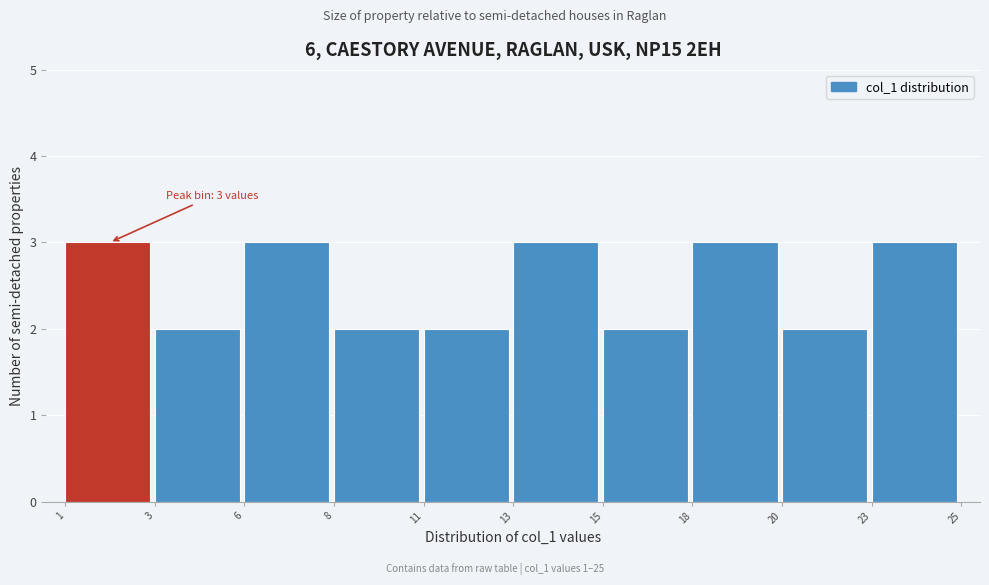

Reading left to right, what are all the values shown in this chart?

3	2	3	2	2	3	2	3	2	3